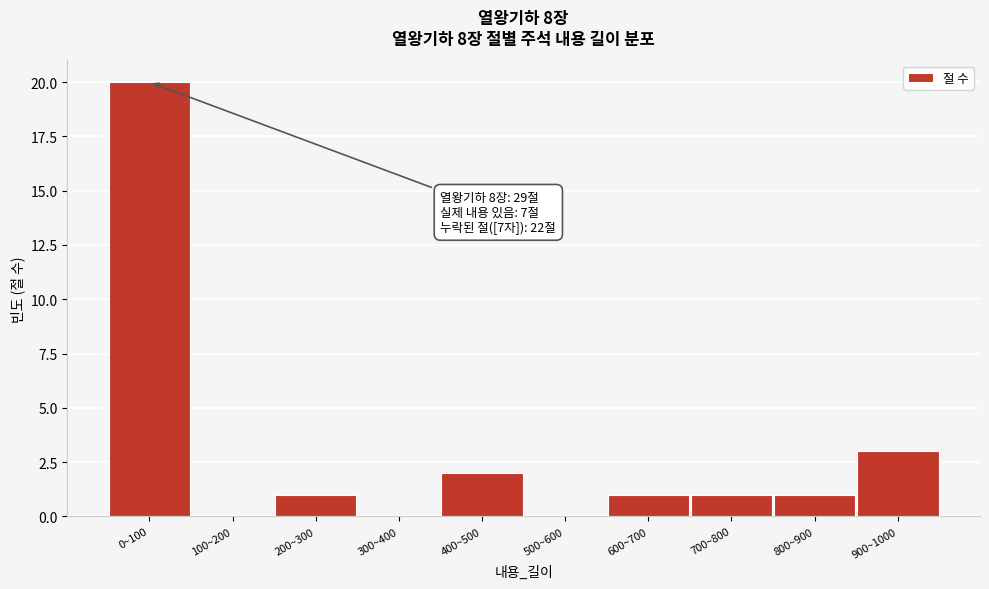

Reading left to right, extract all data points from this chart.

0~100=20	100~200=0	200~300=1	300~400=0	400~500=2	500~600=0	600~700=1	700~800=1	800~900=1	900~1000=3